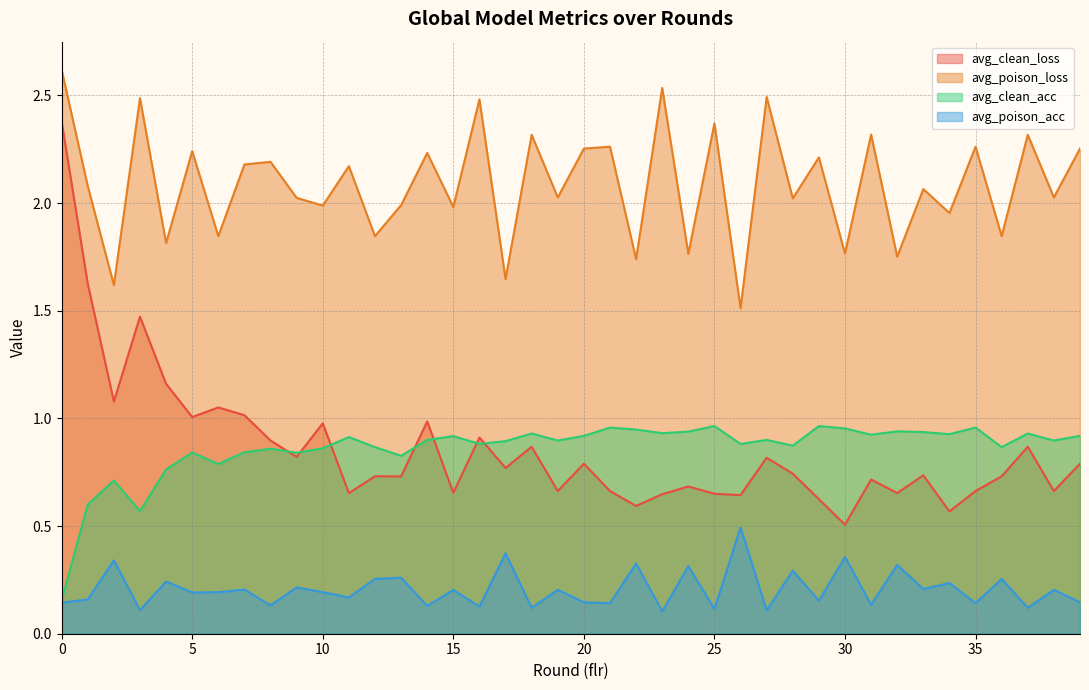

The avg_poison_loss series shows 2.0 at 28. True or false?

True